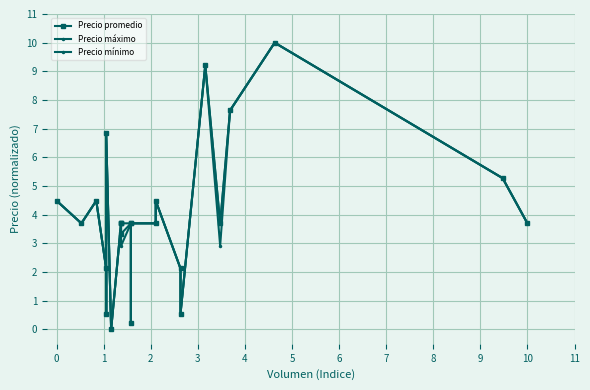

The Precio máximo series shows 7.7 at 0. True or false?

False